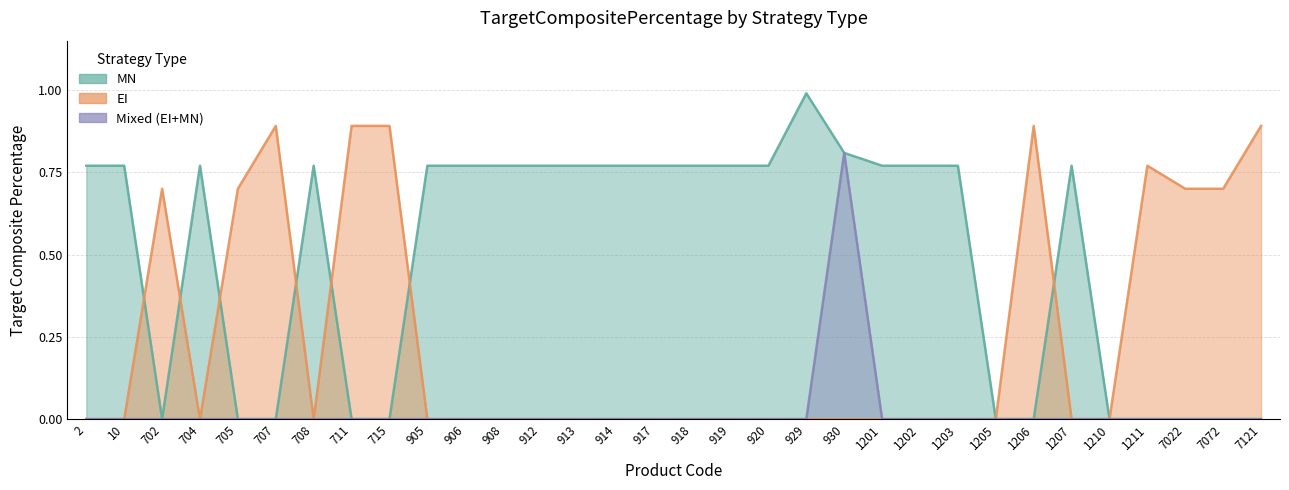

What are all the series names shown in the legend?

MN, EI, Mixed